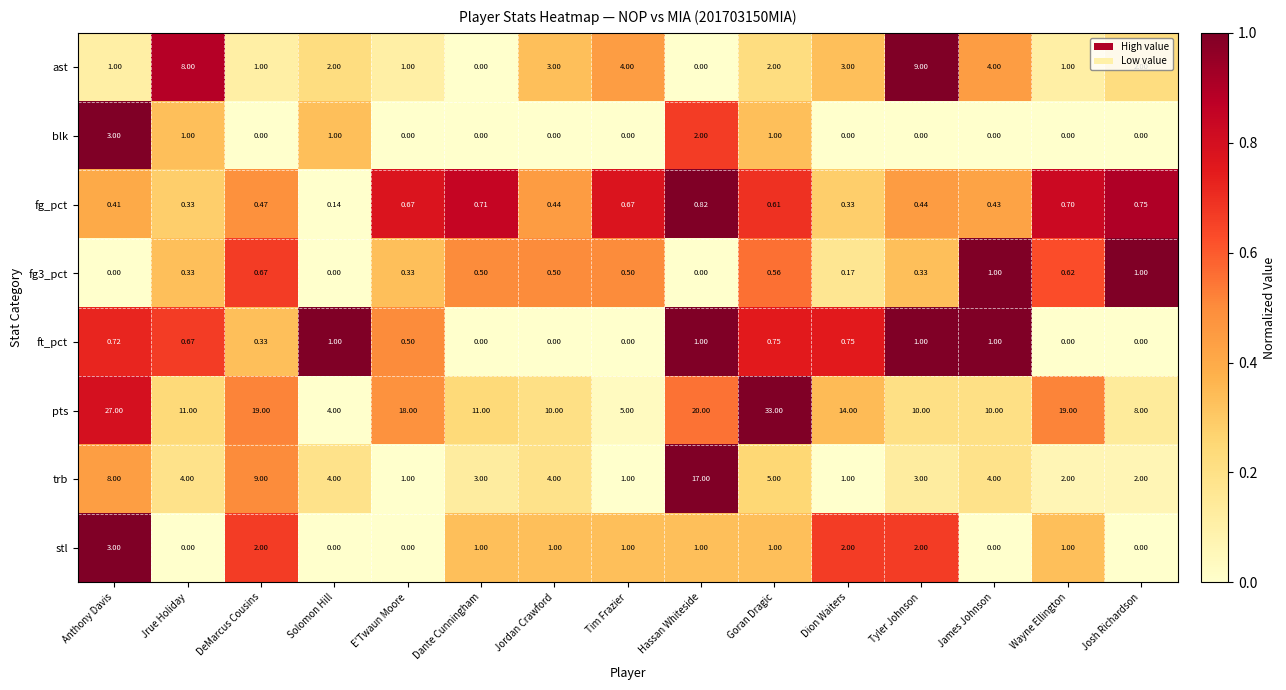

Which series has the widest spread of values?

pts